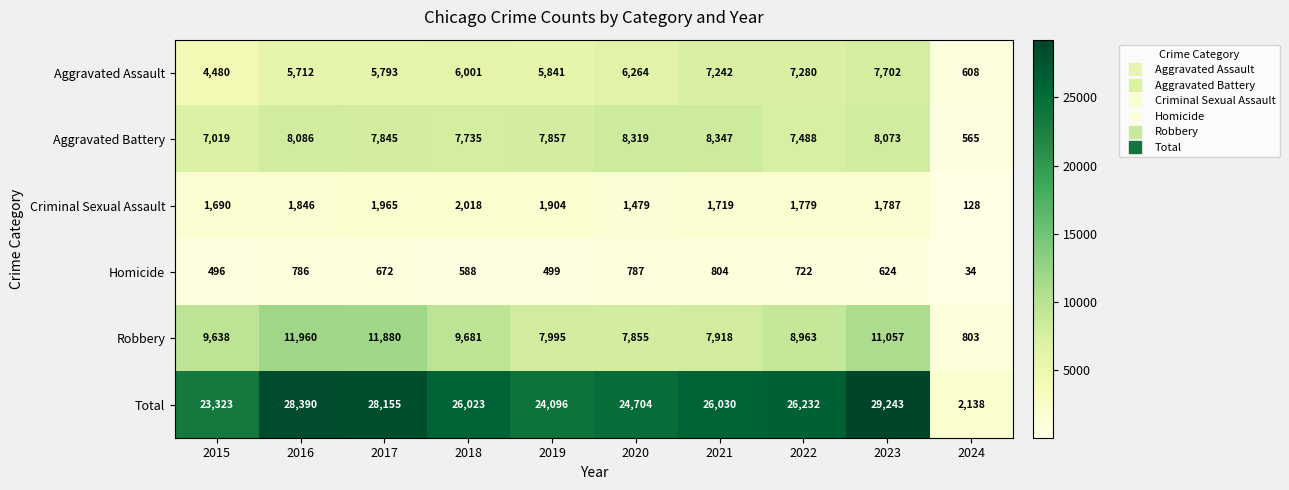

Which category has the lowest value in the Aggravated Battery series?

2024